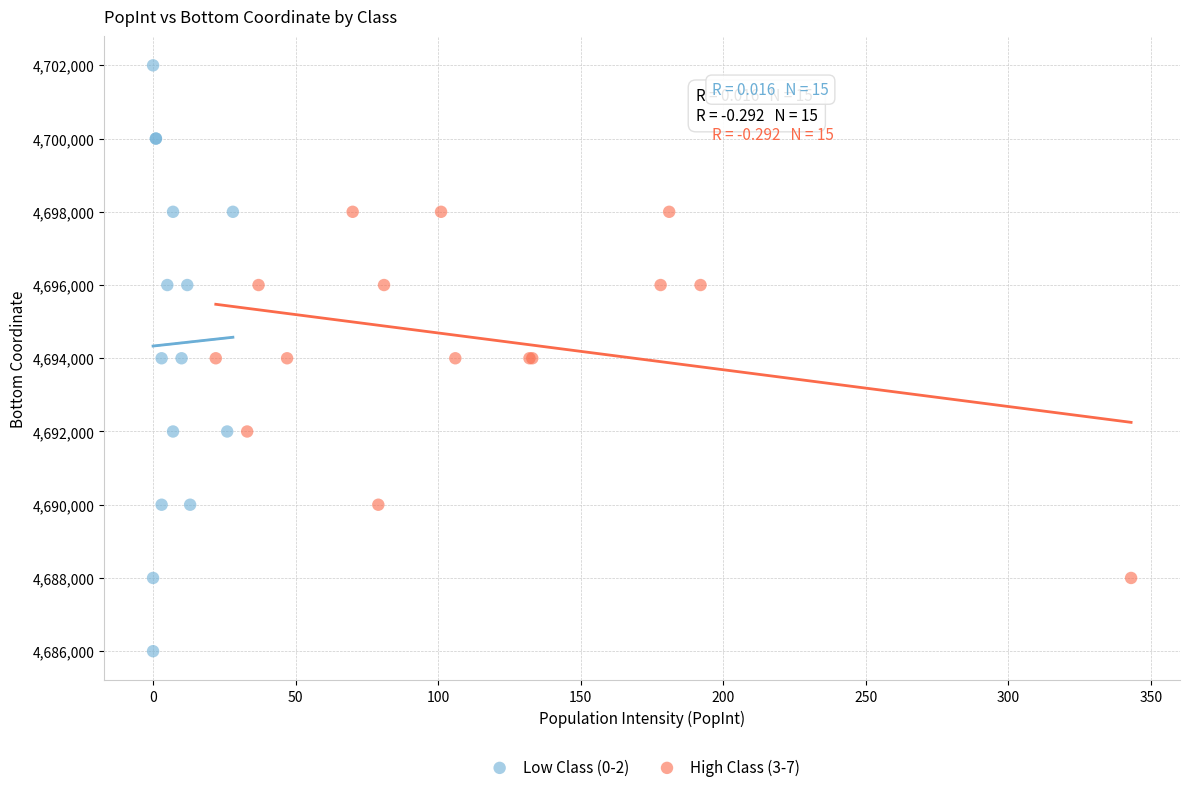

Which series reaches the maximum Y coordinate?

Low Class (0-2)